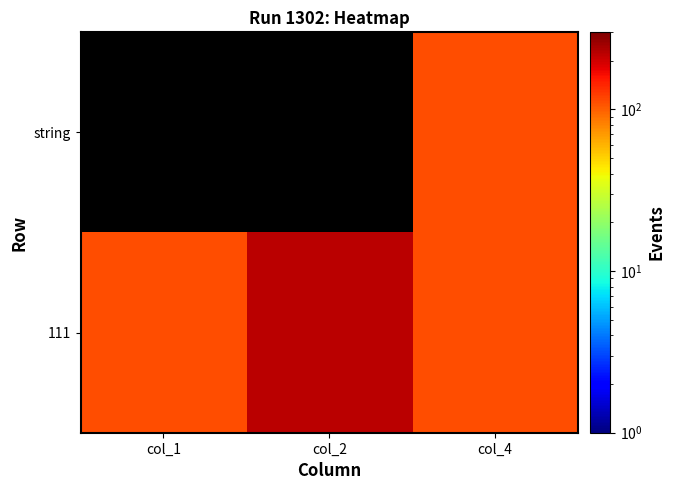

At how many categories does at least one series exceed 85?

3